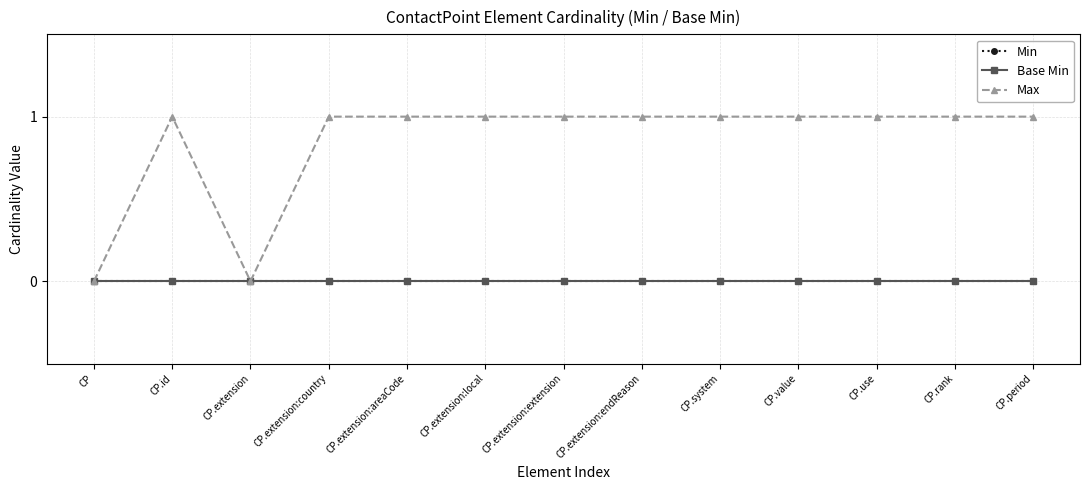

What are all the series names shown in the legend?

Min, Base Min, Max